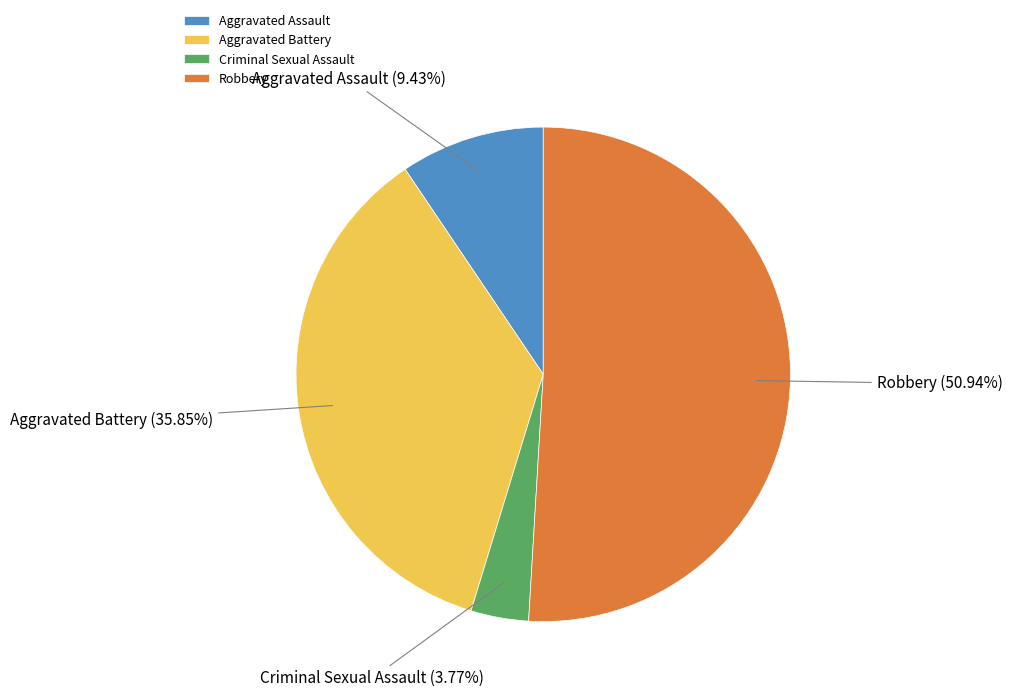

Count the number of slices in the pie.

4